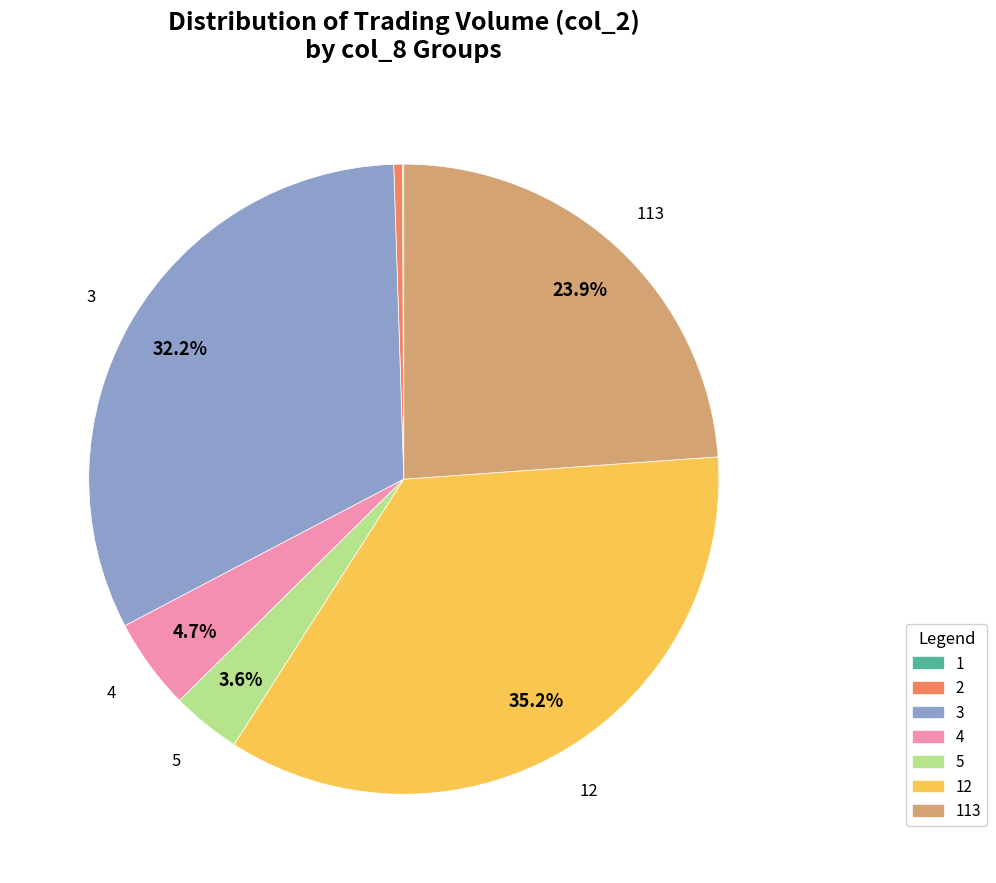

Is there a majority slice in this chart?

No